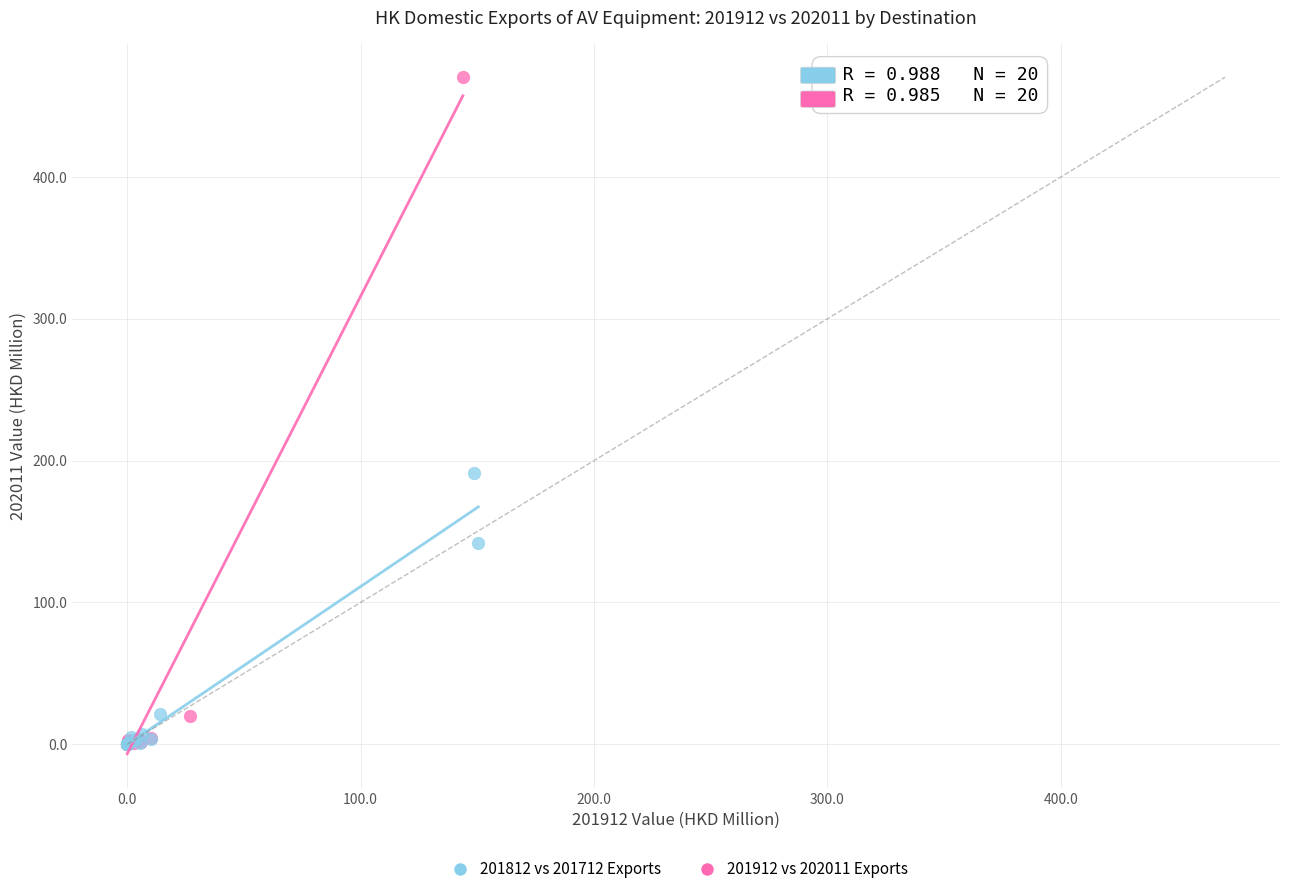

Which series has the largest Y range (max minus min)?

201912 vs 202011 Exports